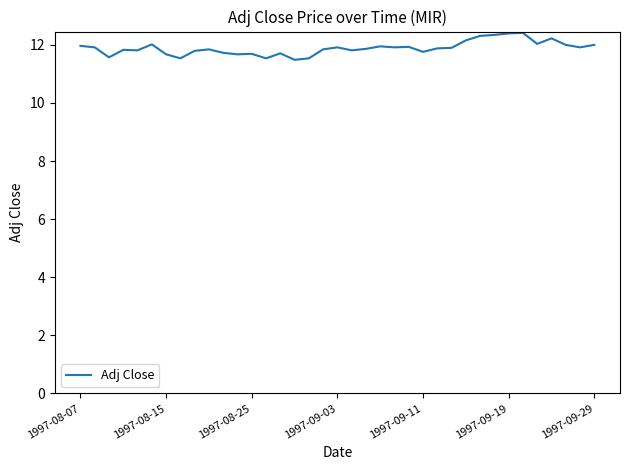

What is the smallest value displayed?

11.5